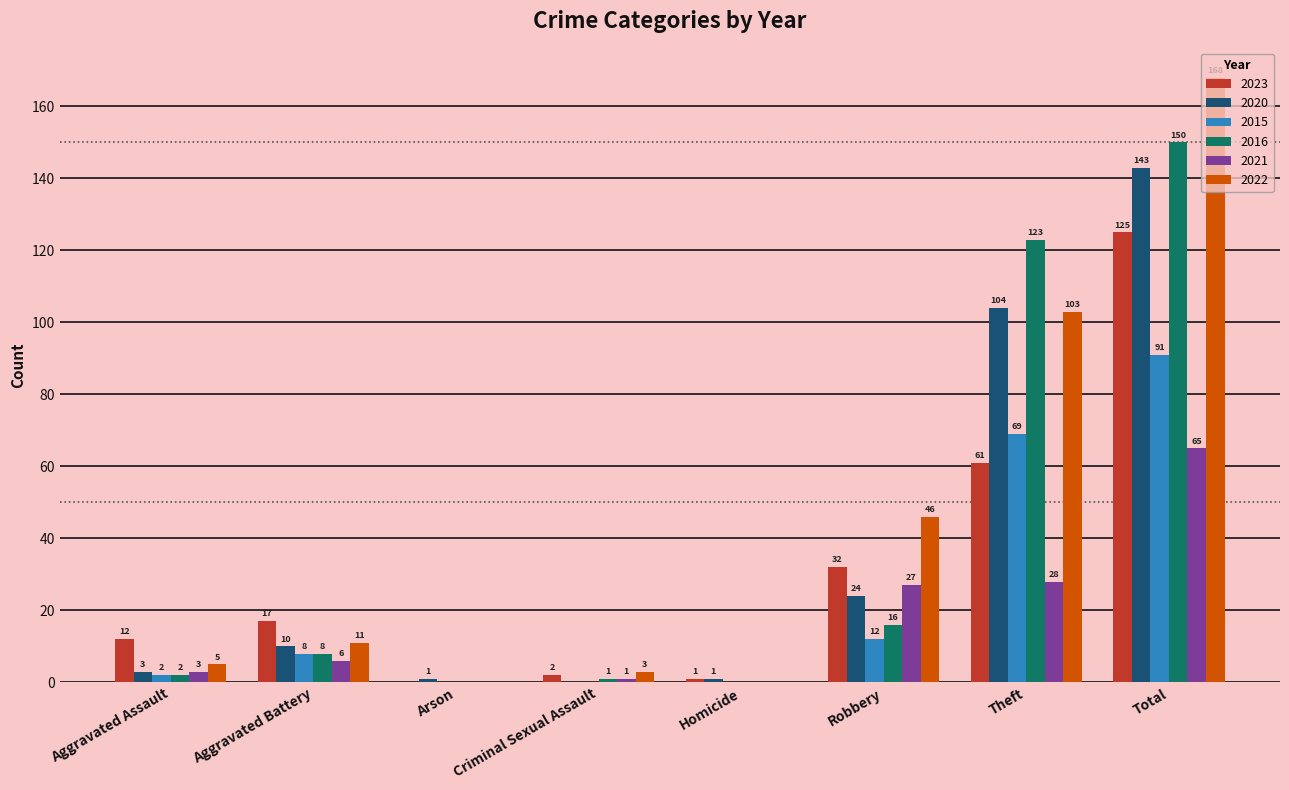

At which label is 2022 closest to 84?

Theft